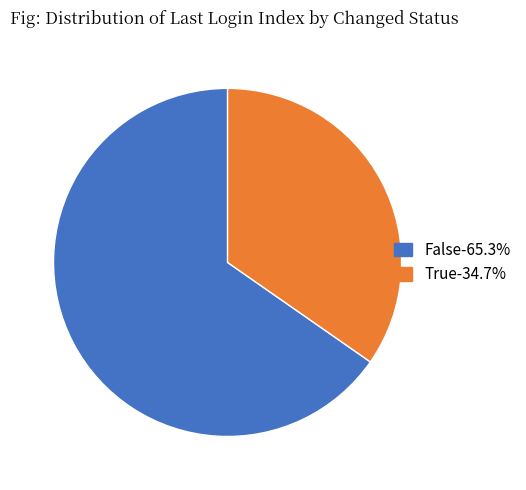

How many segments does this pie chart have?

2